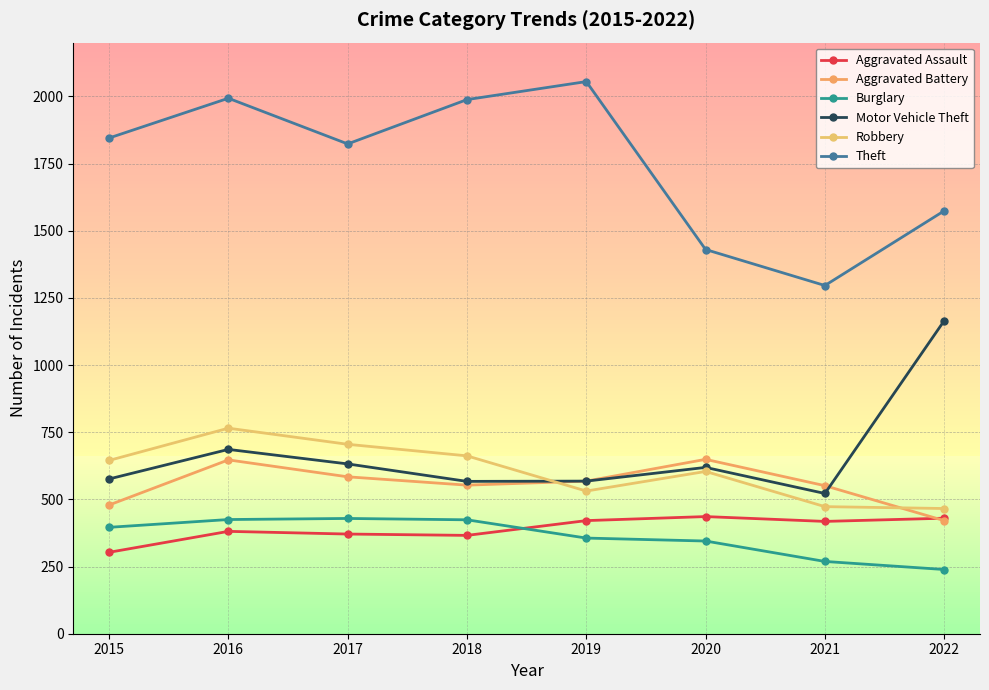

How many lines are shown in the chart?

6